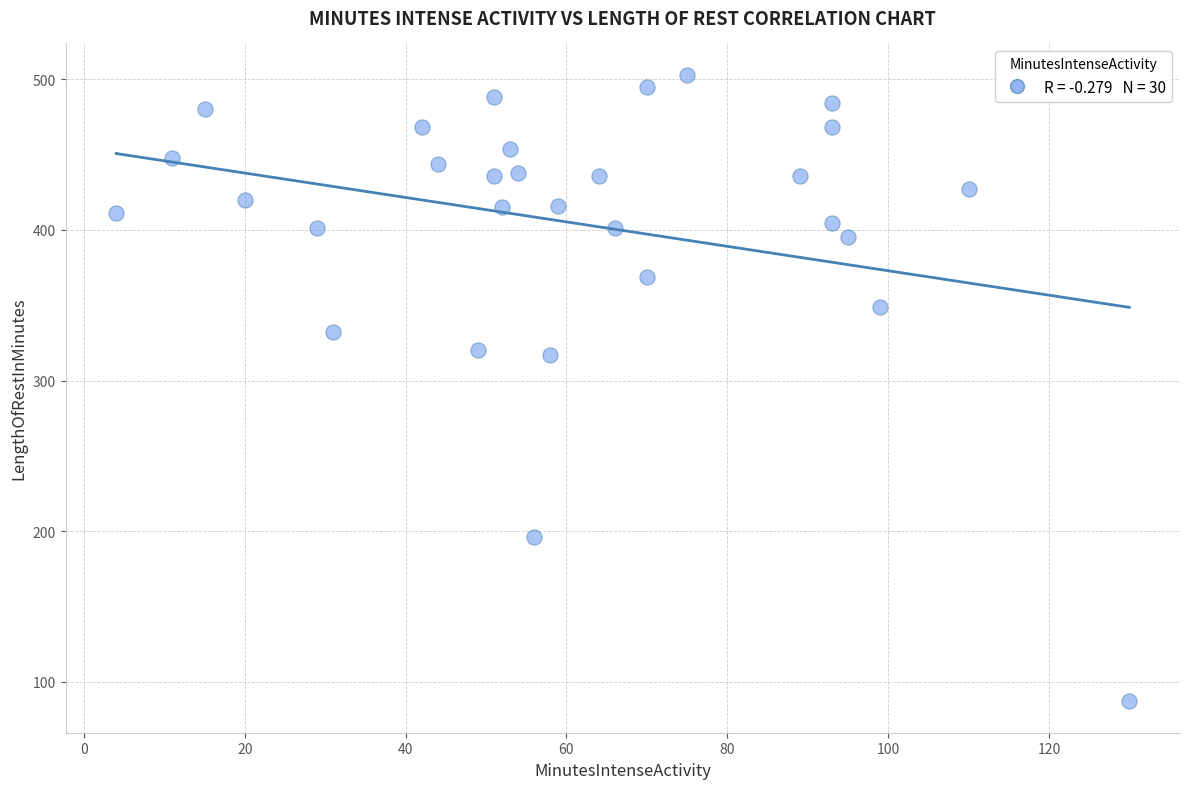

What is the range of Y values (max minus min)?

416.0